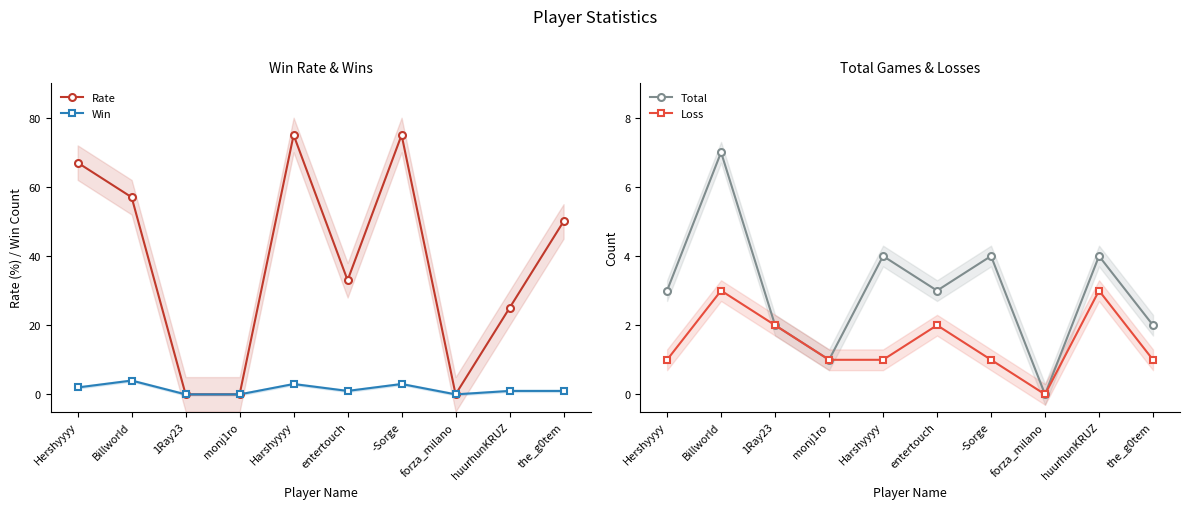

Is this an area chart (filled region under the line)?

No